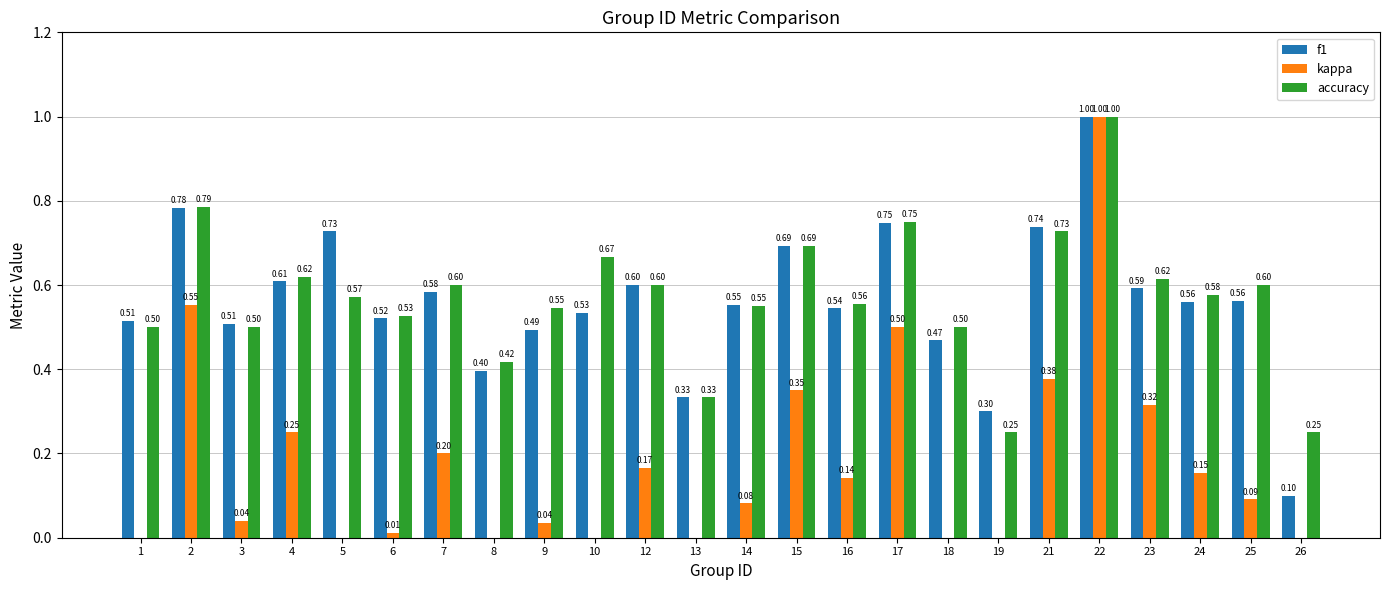

What is the difference between the highest and lowest values at 5?

0.7